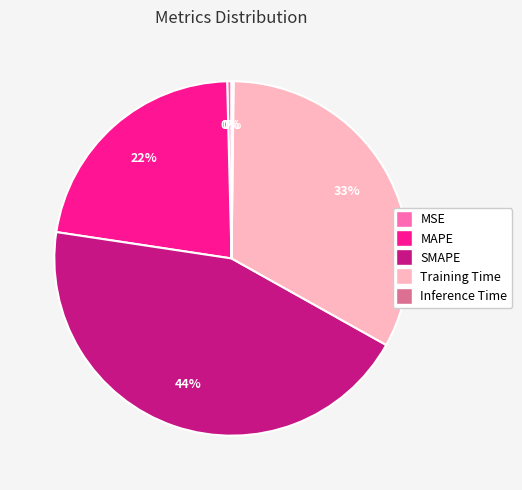

True or false: SMAPE accounts for 44% of the total.

True